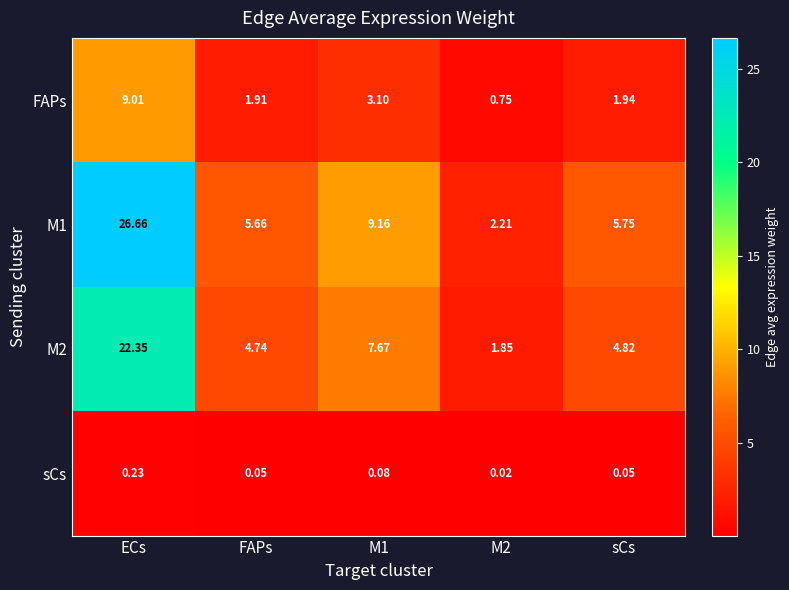

At which label does M1 first exceed 5?

ECs